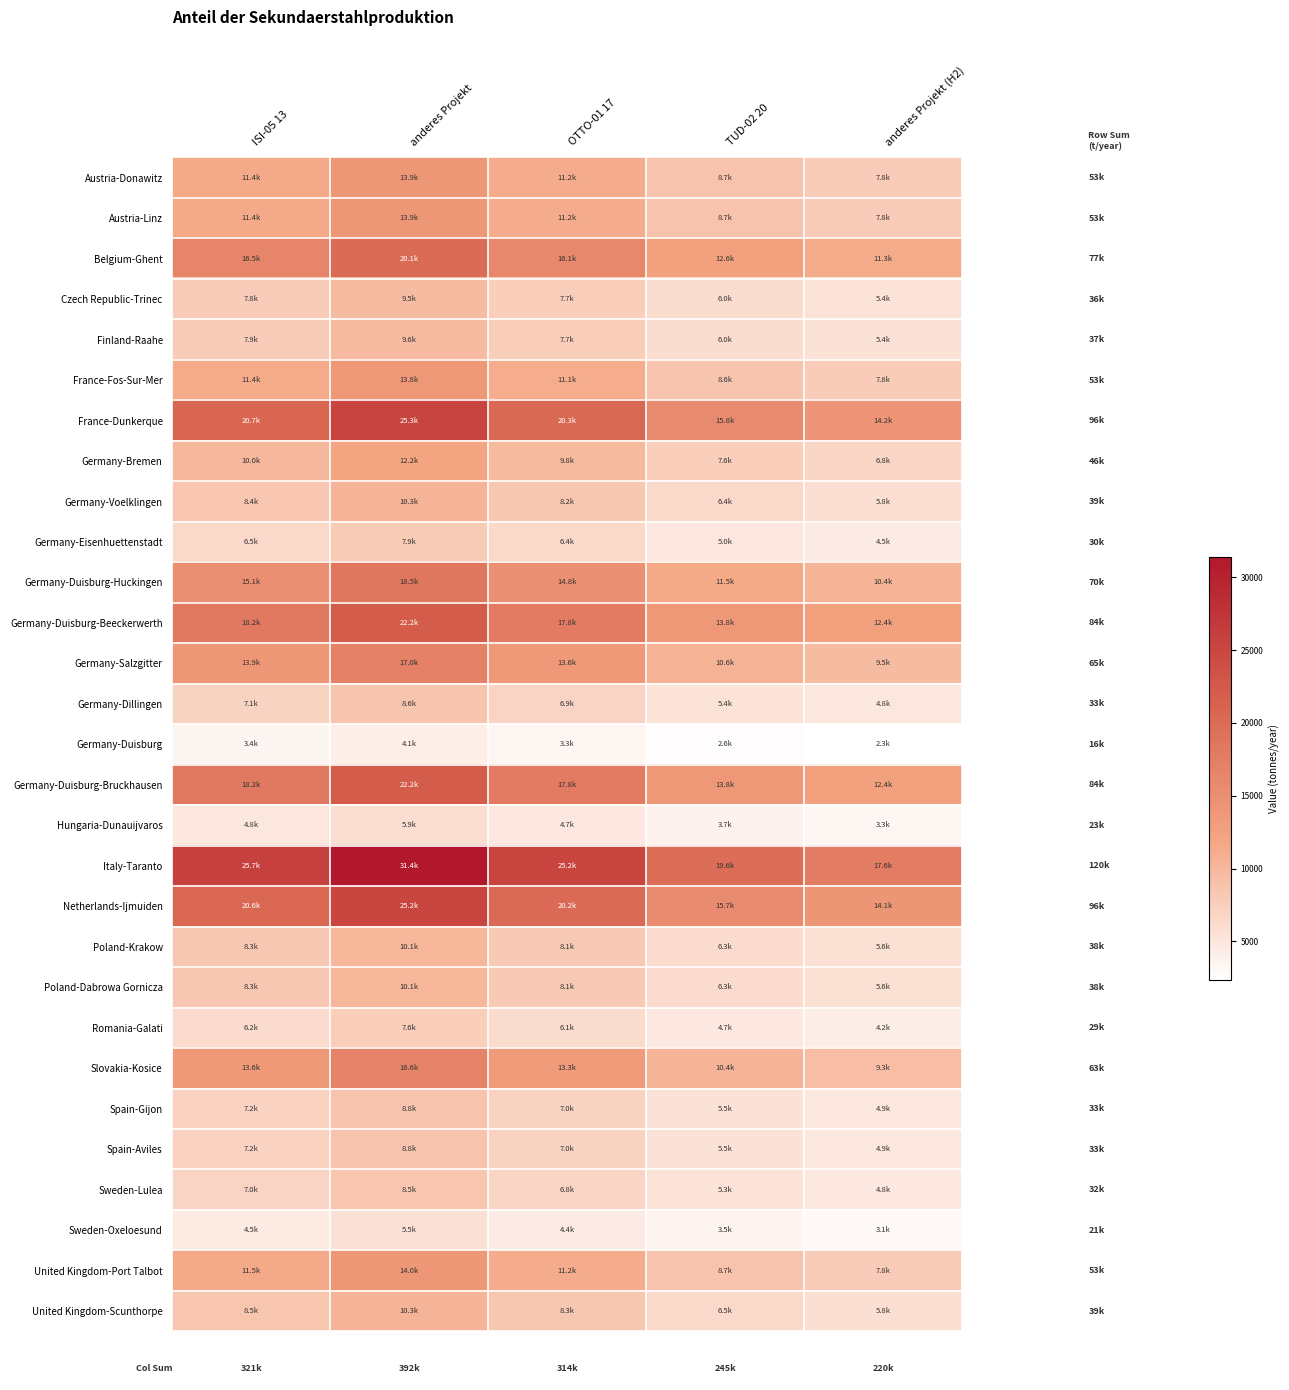

Which series changed the most between ISI-05 13 and TUD-02 20?

Italy-Taranto